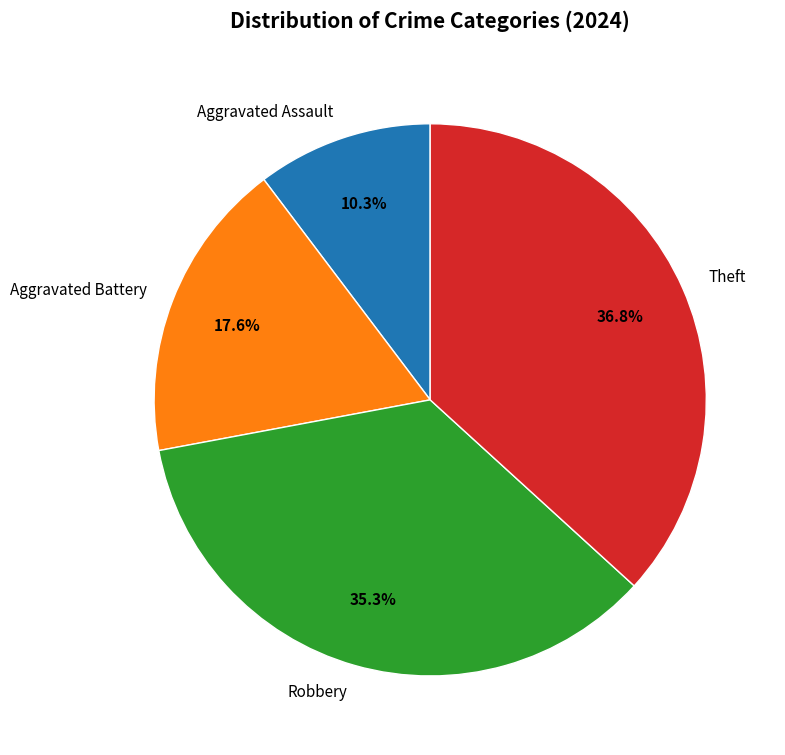

Is it true that Aggravated Battery is 18% of the pie?

True